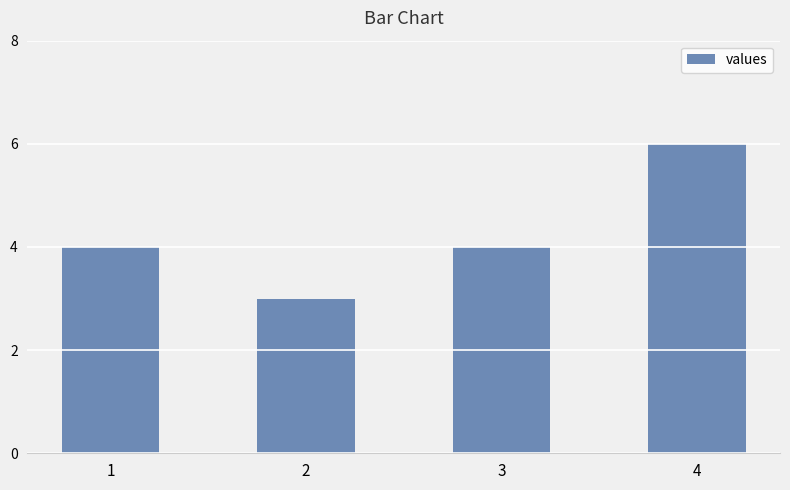

What is the sum of all values?

17